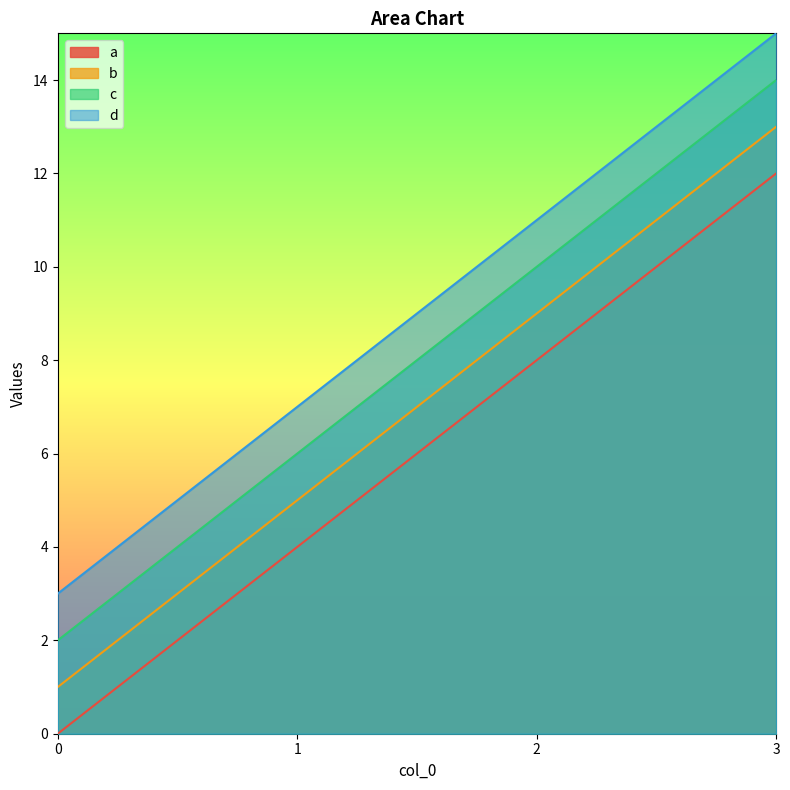

Which series changed the most between 1 and 2?

a